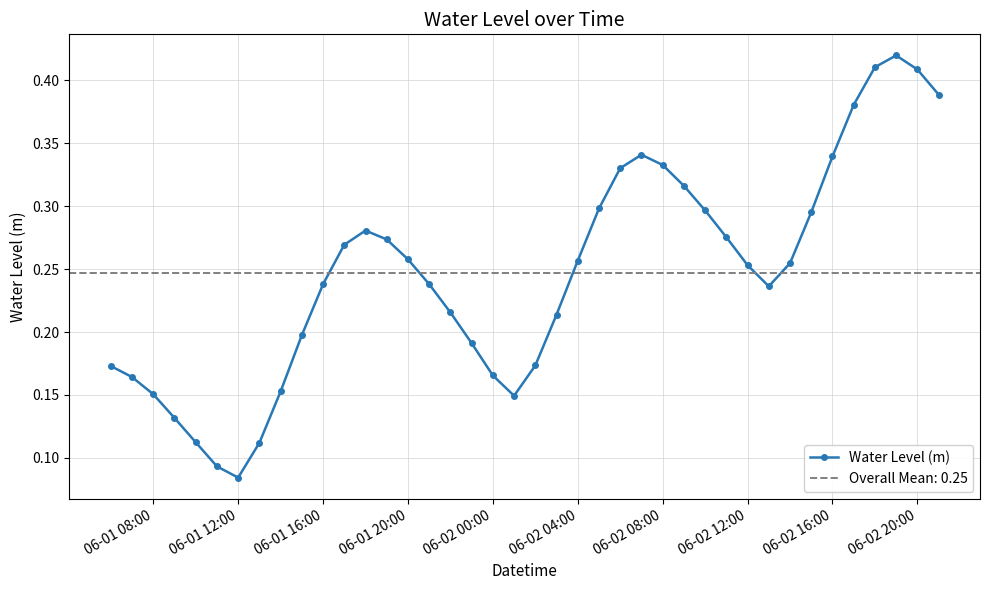

Which category has the lowest value in the Water Level (m) series?

06-01 12:00